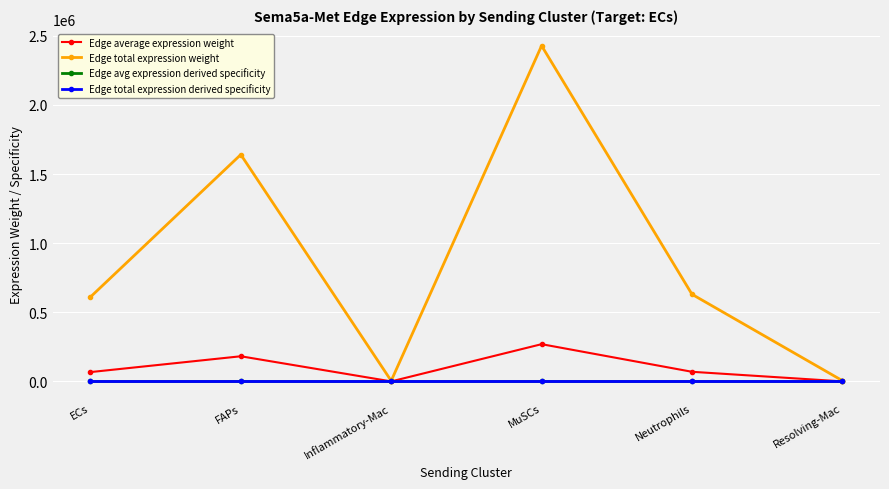

Does the chart have visible grid lines?

Yes